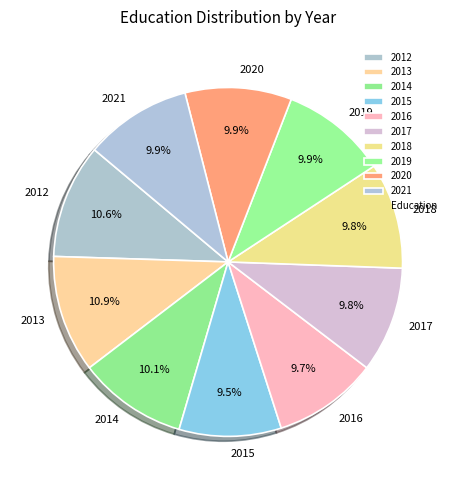

Approximately how many times larger is the value at 2020 compared to 2017?

1.0